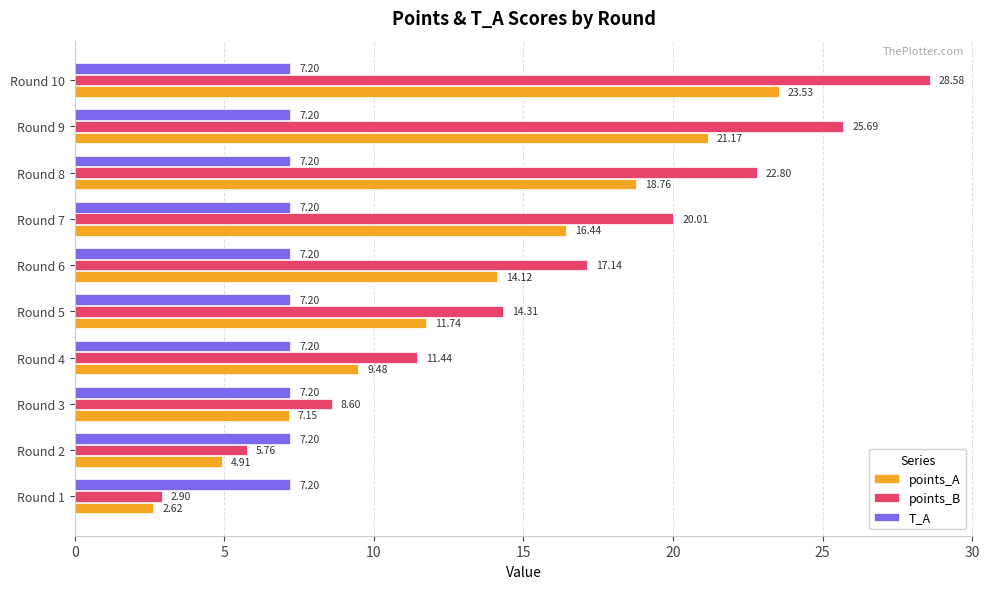

At which category is the sum across all series the highest?

Round 10